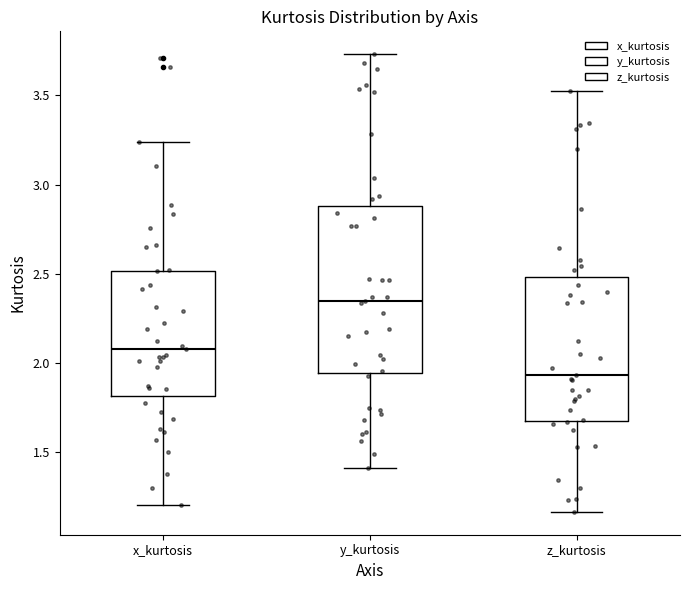

Which box has the highest median line?

y_kurtosis